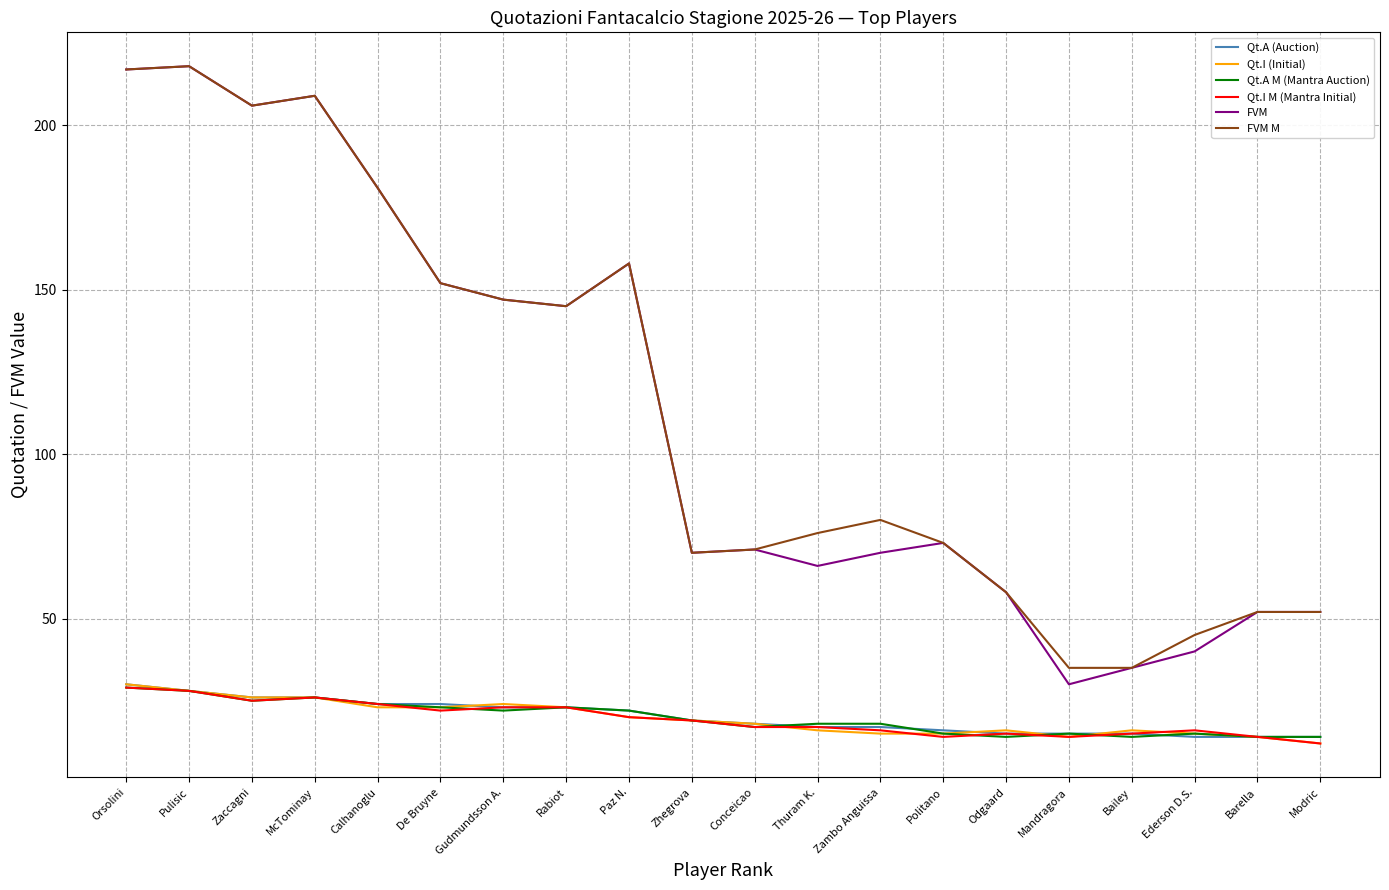

The value of FVM at Paz N. is 158. True or false?

True